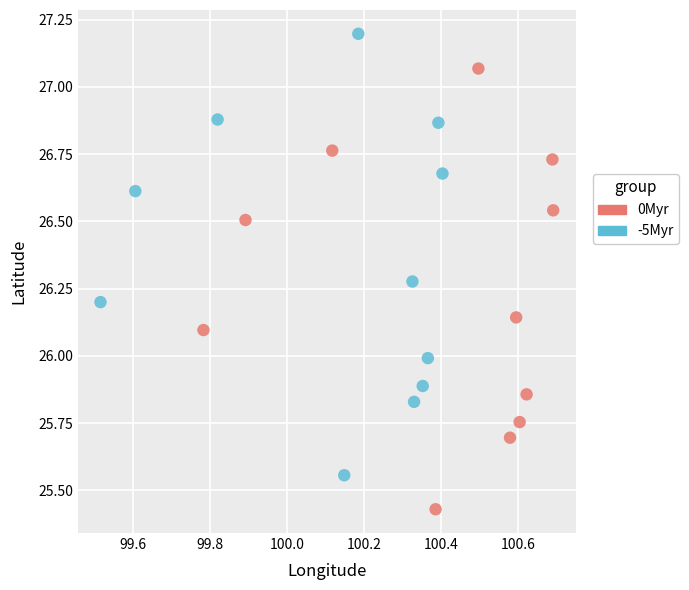

Which series has the largest Y range (max minus min)?

-5Myr